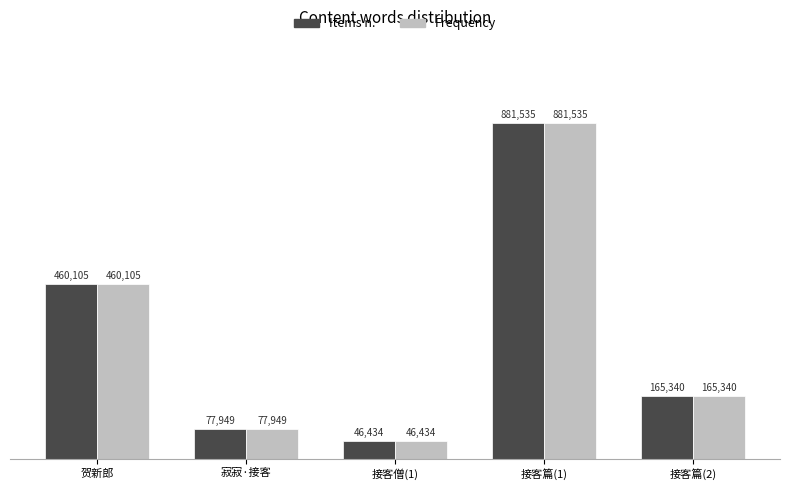

What are all the series names shown in the legend?

Items n., Frequency